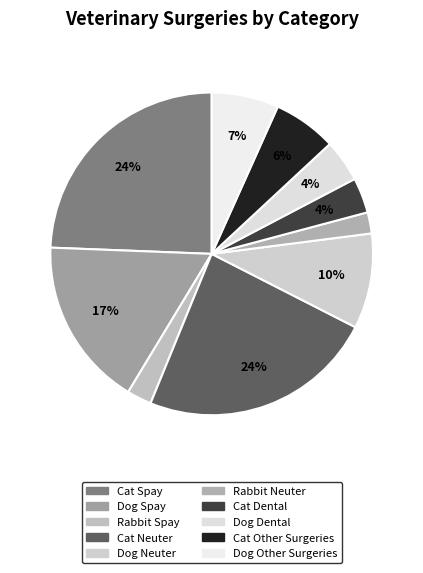

To the nearest percent, what is the difference between the largest and smallest slice percentages?

22%